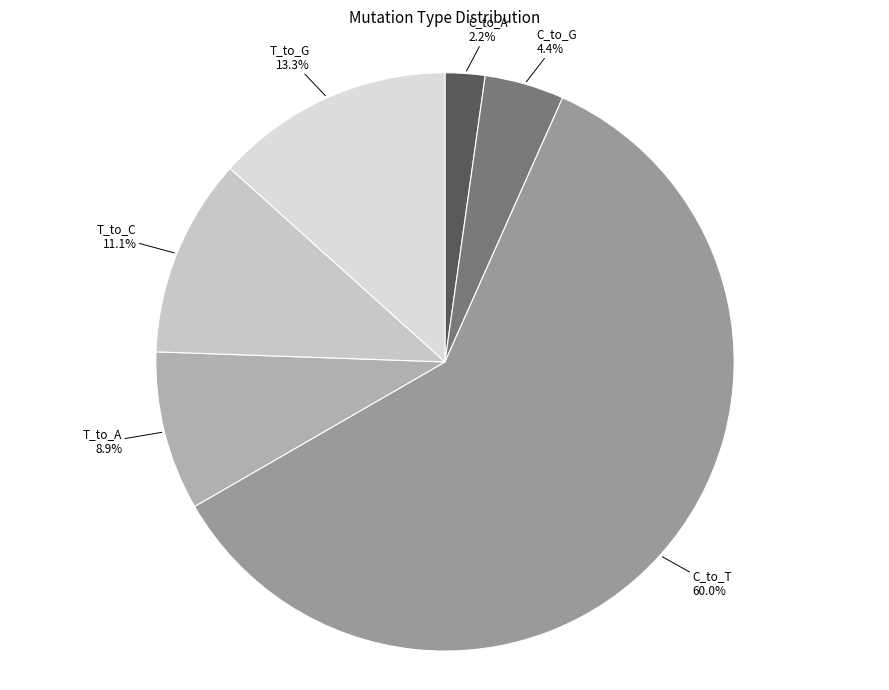

What portion of the pie excludes T_to_C?

88.9%